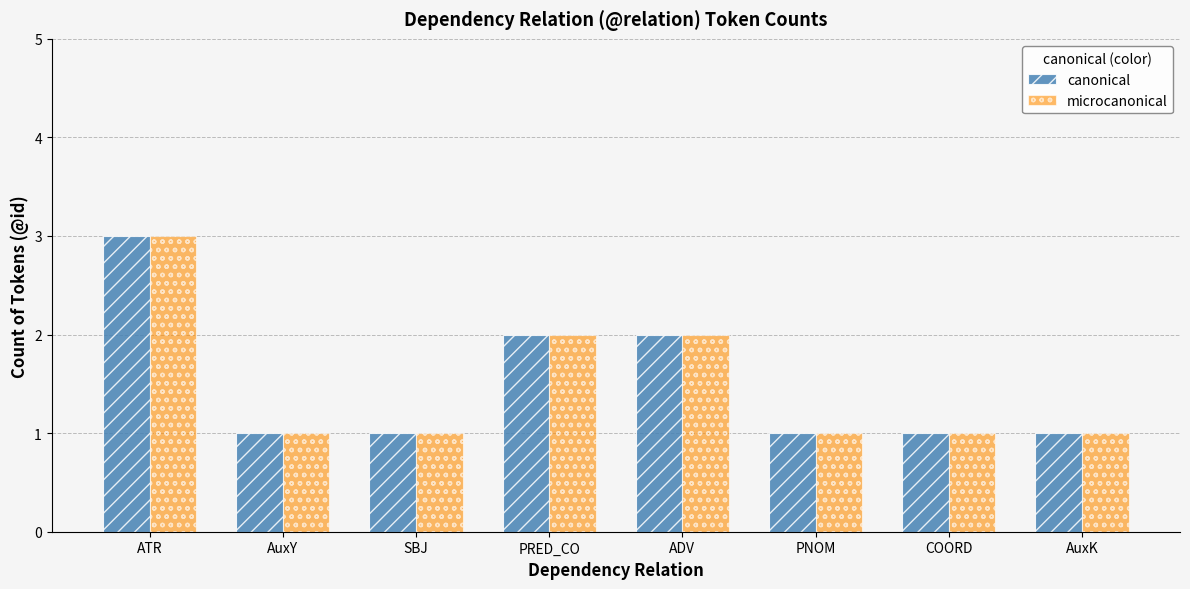

What is the sum of all canonical values?

12